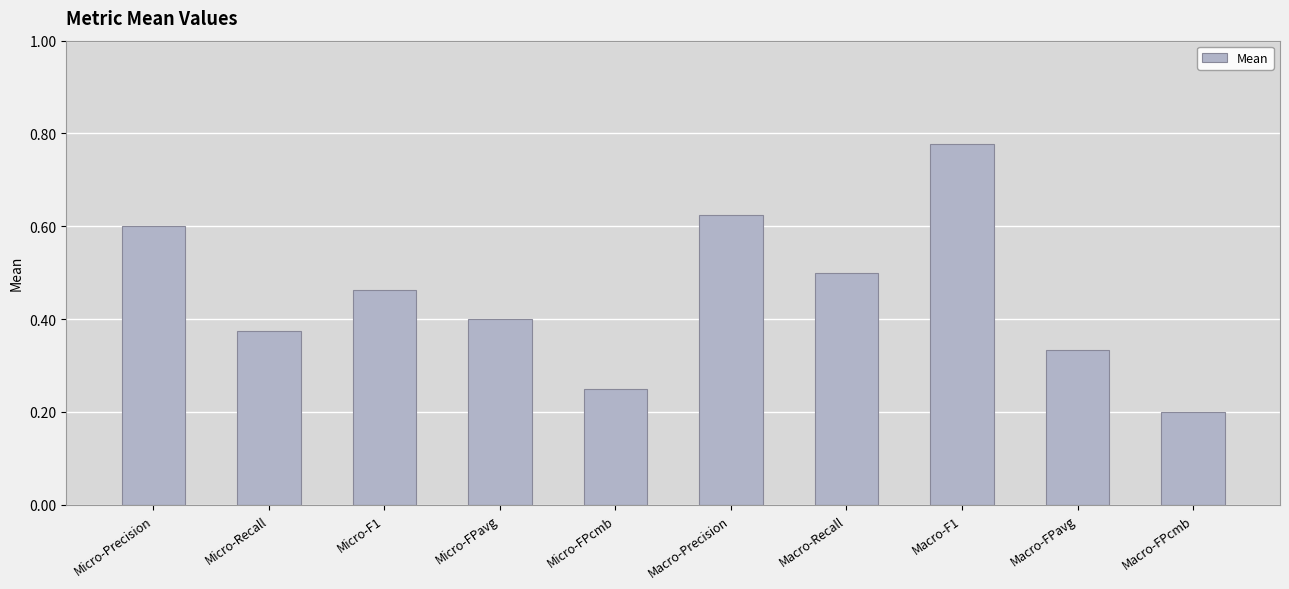

Which category has the highest value across all series?

Macro-F1